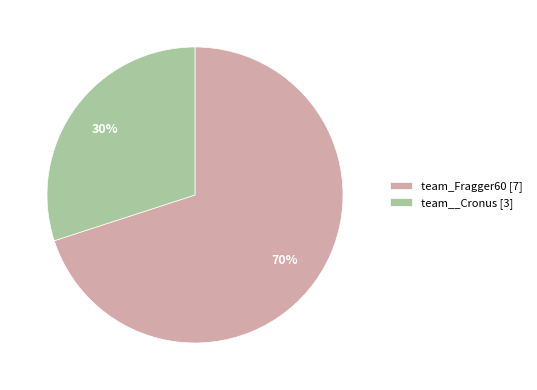

Is the sum of team__Cronus [3] and team_Fragger60 [7] greater than half?

Yes